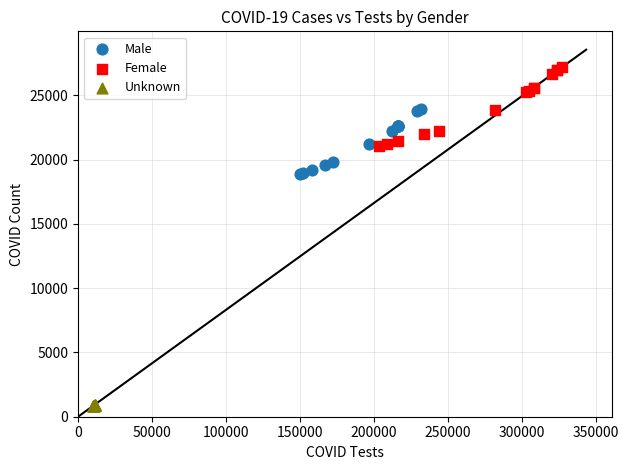

Which series reaches the minimum Y coordinate?

Unknown